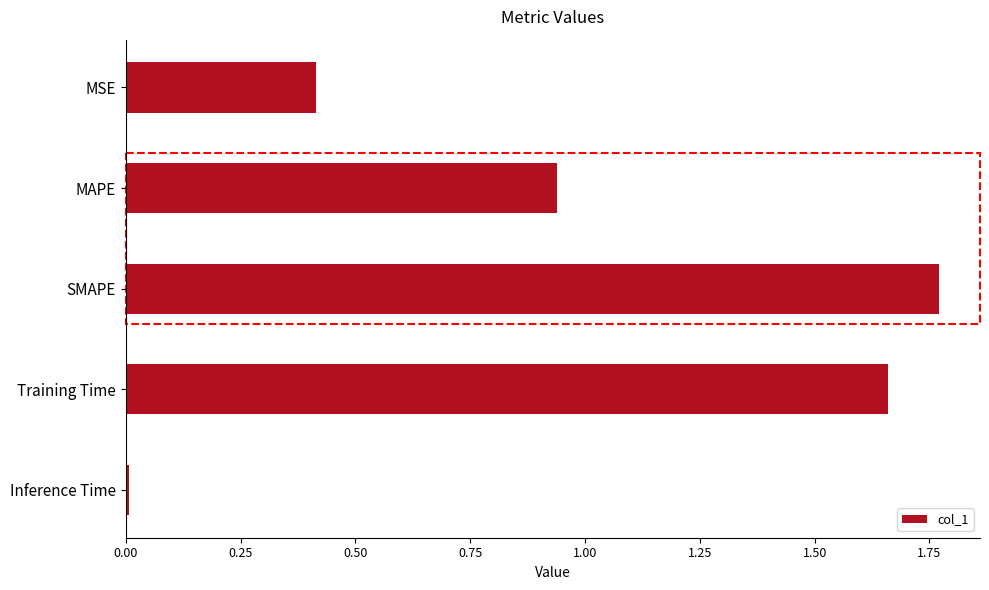

Rank the categories by value from lowest to highest.

Inference Time, MSE, MAPE, Training Time, SMAPE